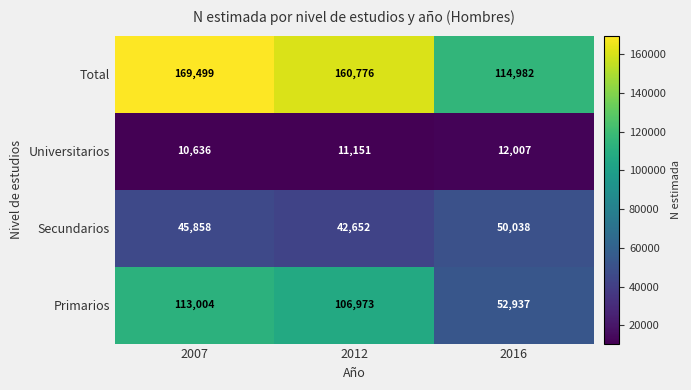

The Total series shows 114982 at 2016. True or false?

True